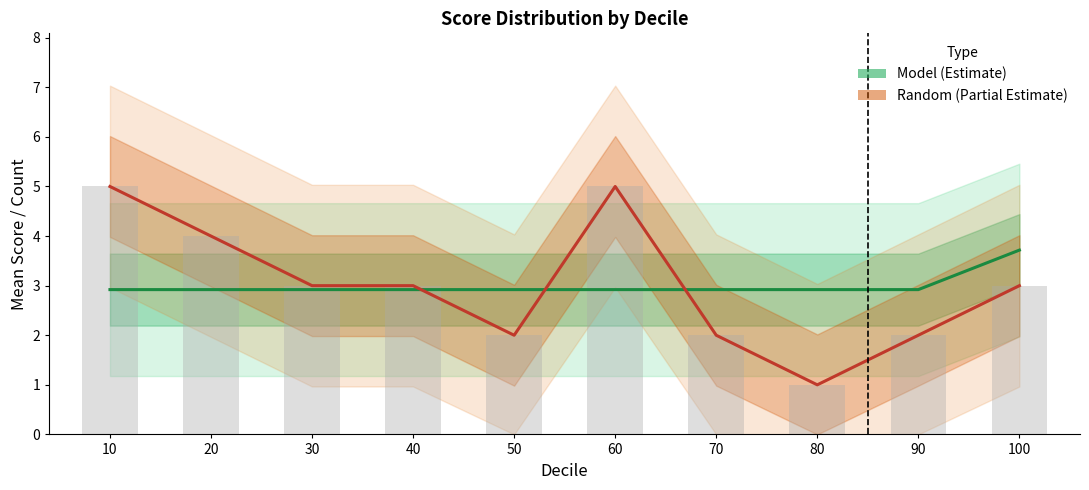

How many Random (Partial Estimate) values are between 2 and 4?

7